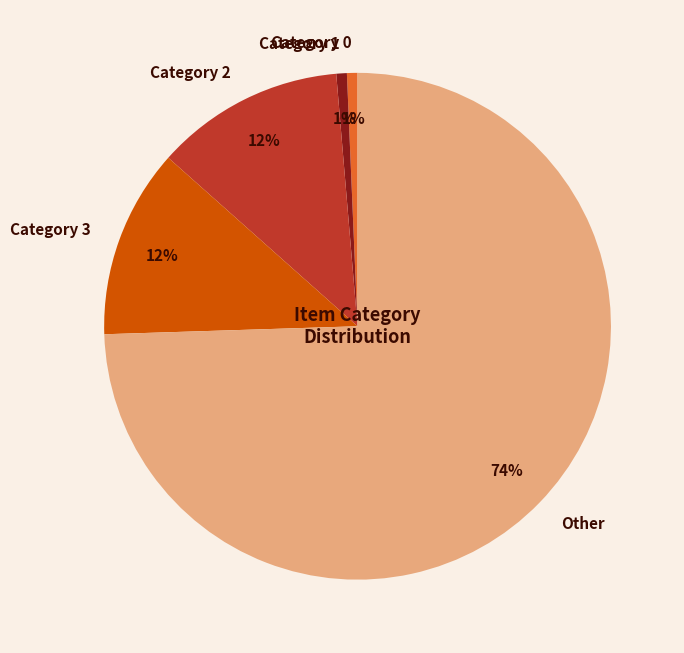

How many segments does this pie chart have?

5